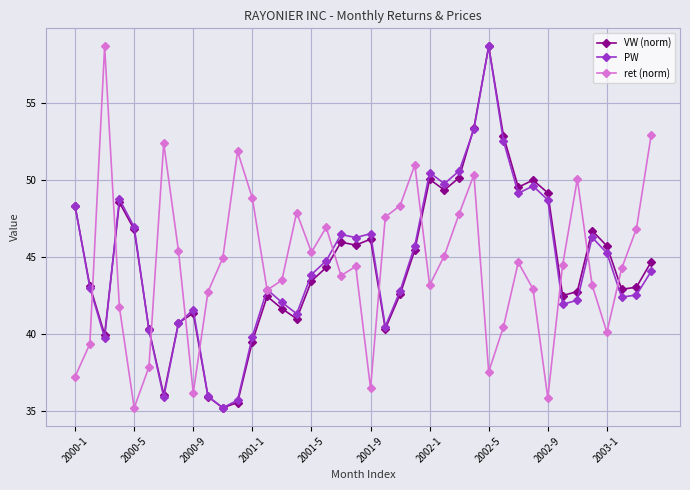

What is the value of the PW point at the 40th from the left?

44.1